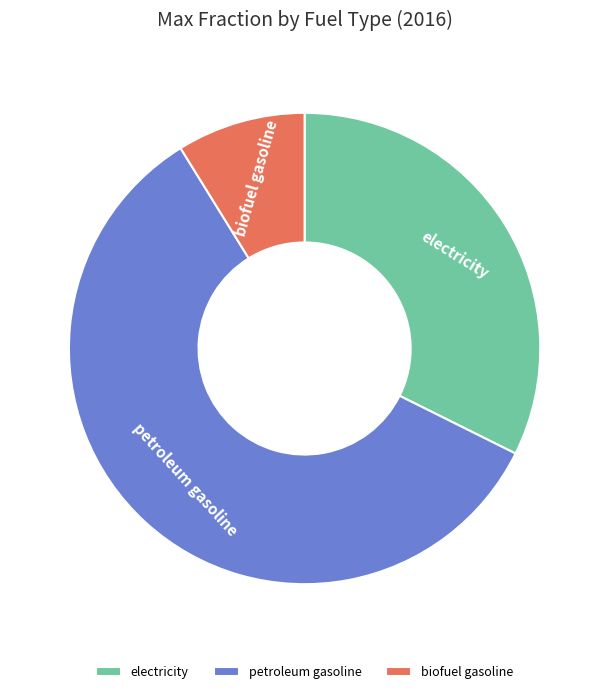

Is it true that electricity is 32% of the pie?

True